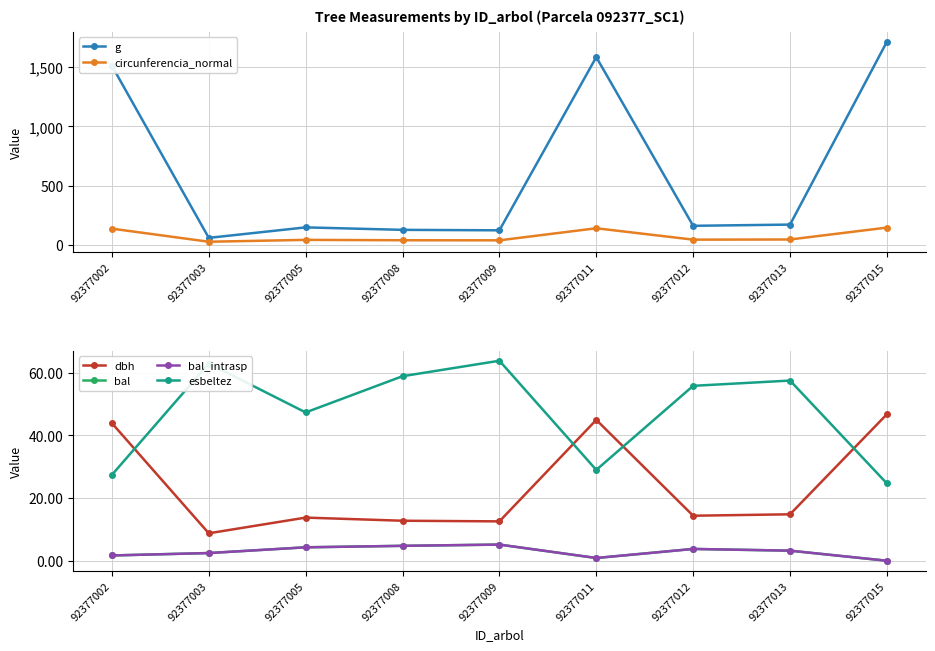

True or false: circunferencia_normal has a value of 39.4 at 92377009.

True